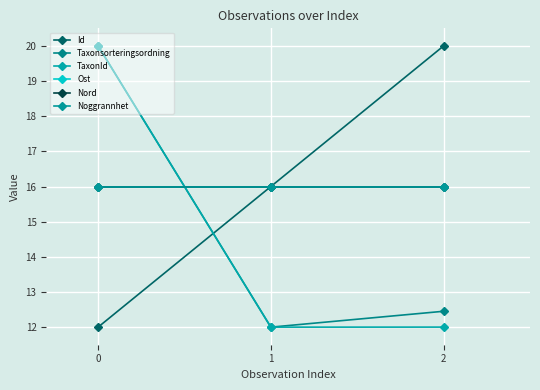

Is this an area chart (filled region under the line)?

No